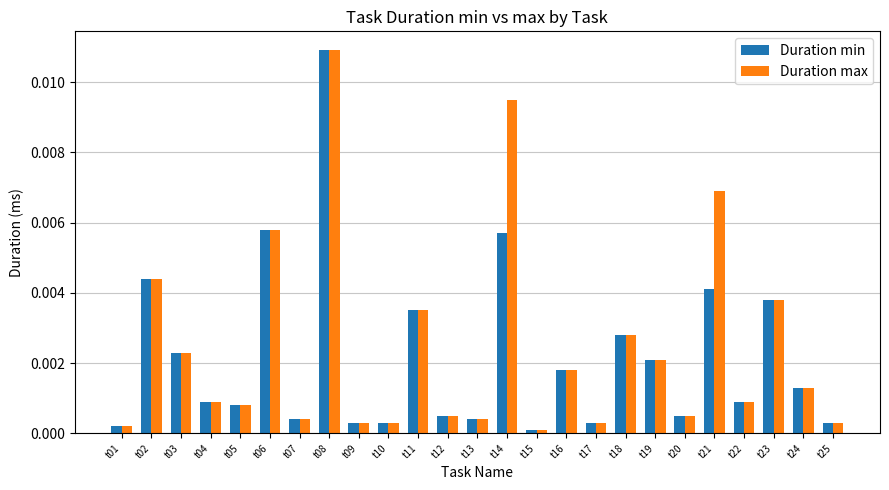

Is the value of Duration max at t05 greater than the value of Duration min at t18?

No